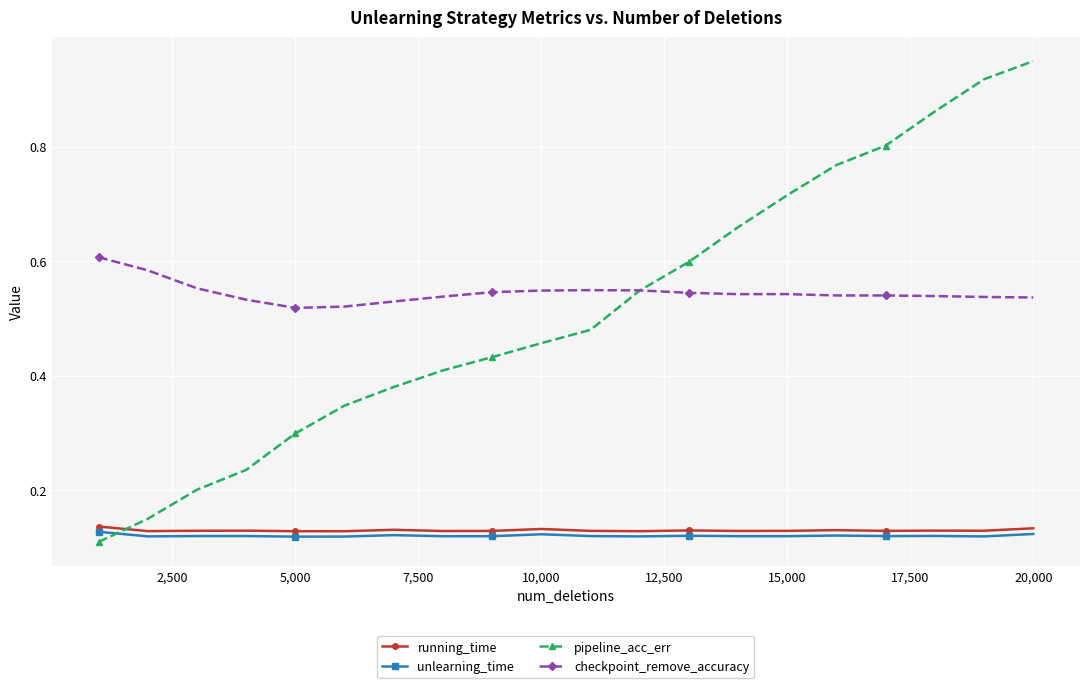

Which series has the widest spread of values?

pipeline_acc_err